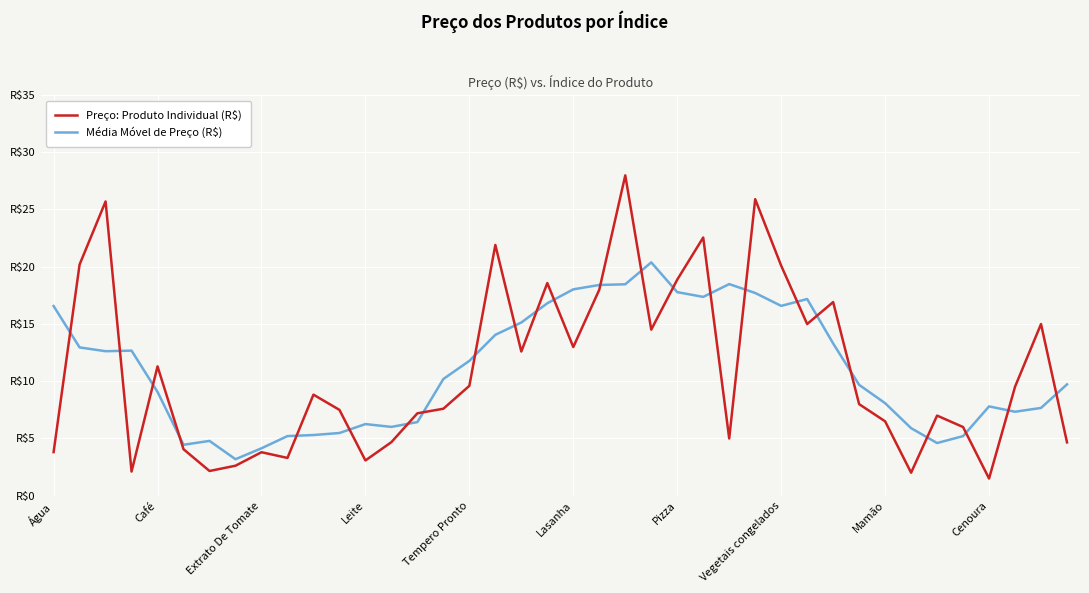

Is this an area chart (filled region under the line)?

No